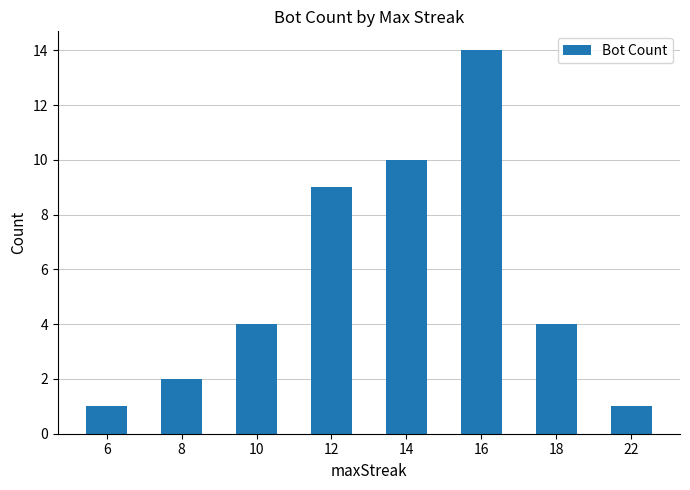

At which label is the value closest to 7?

12